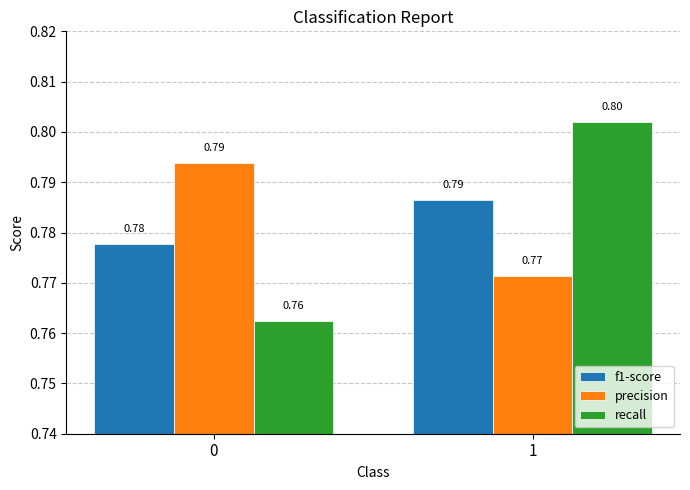

What is the average value of the recall series?

0.8